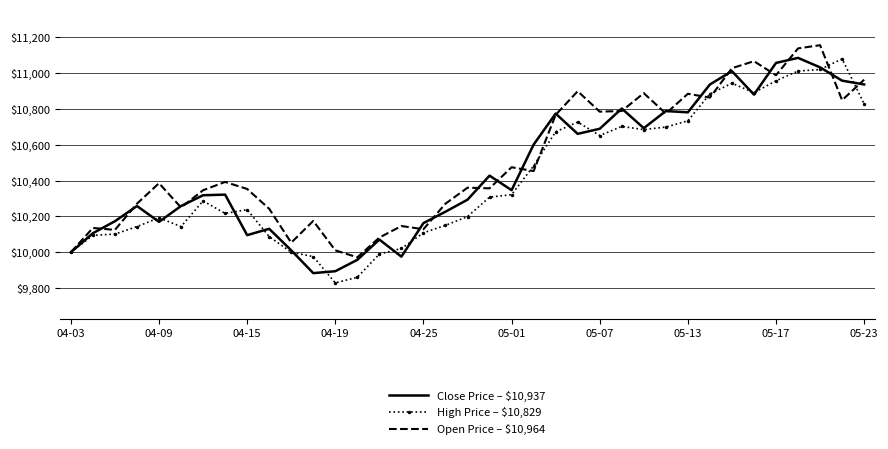

What is the lowest value of the Open Price – $10,964 series?

9971.4